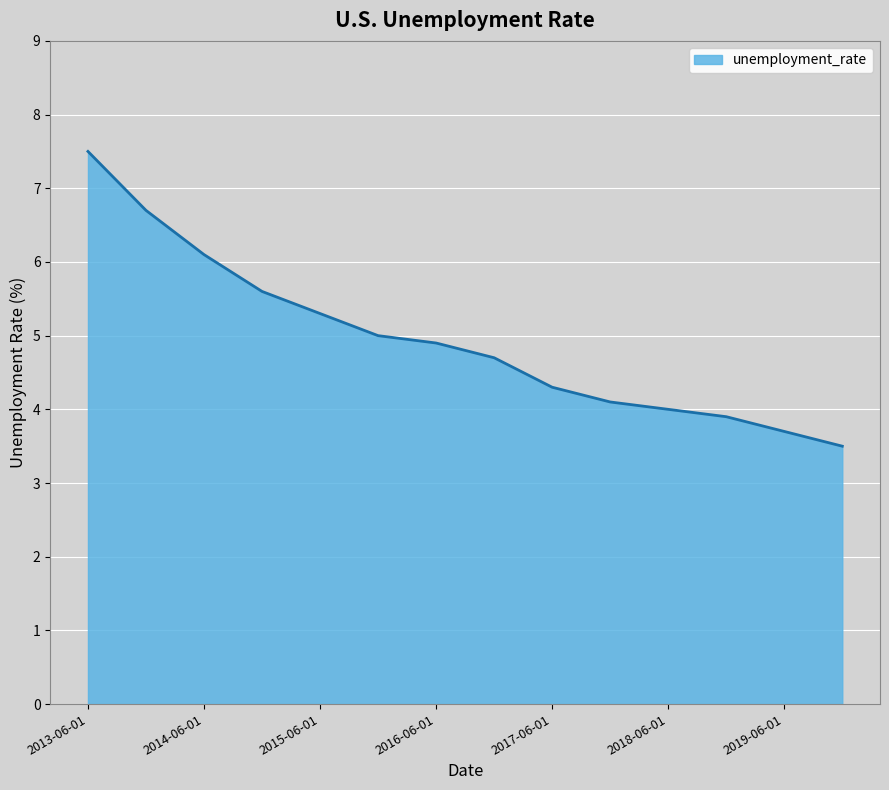

What is the greatest value displayed?

7.5